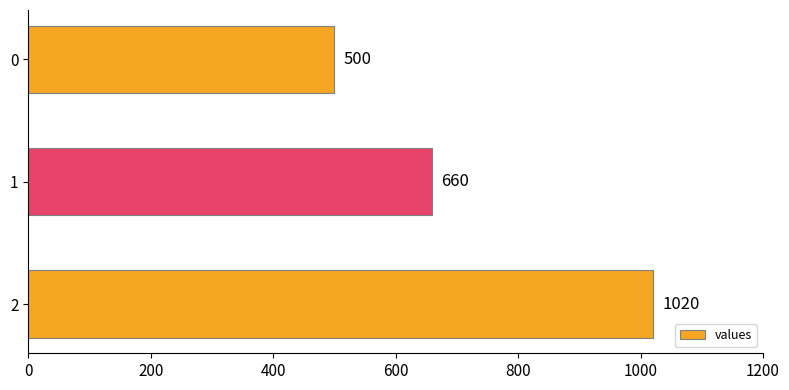

Reading top to bottom, what are all the values shown in this chart?

500	660	1020